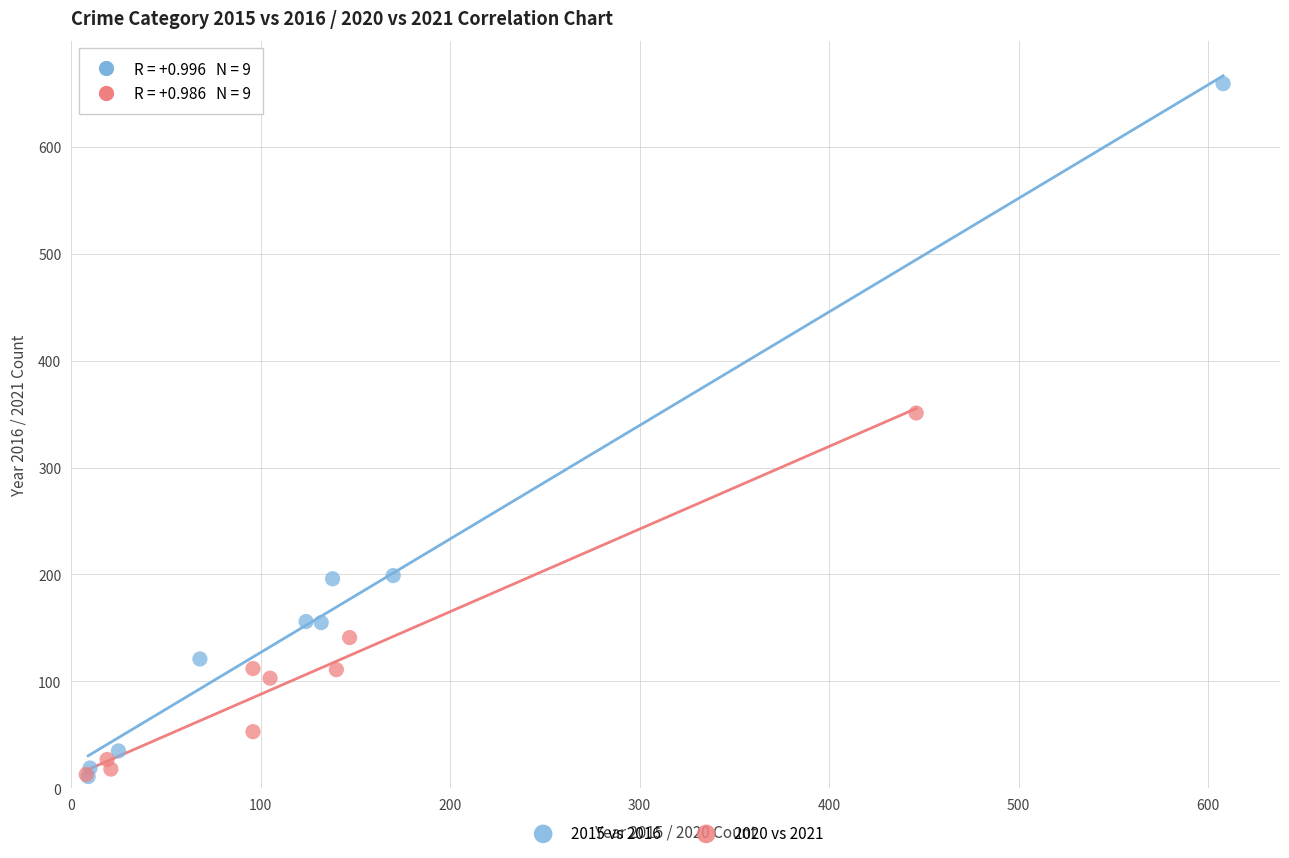

Which series contains the highest Y value?

2015 vs 2016